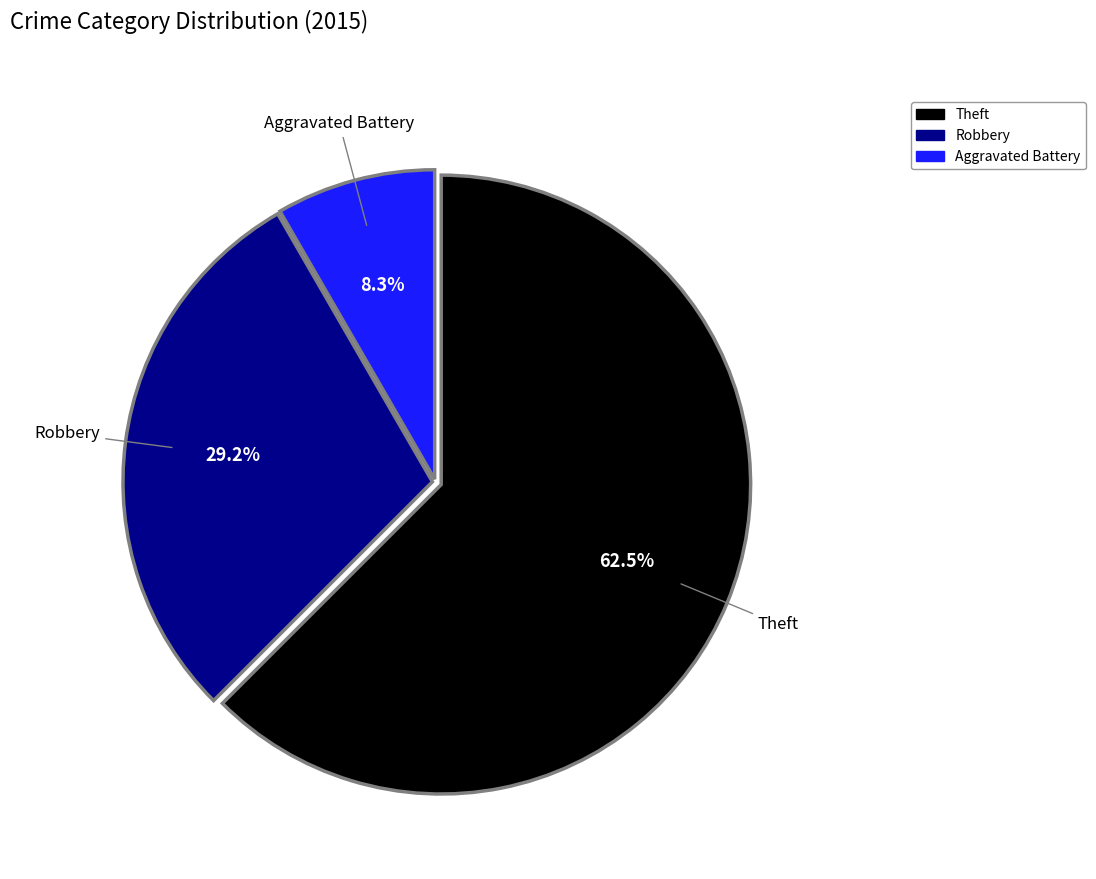

Rank the categories by value from highest to lowest.

Theft, Robbery, Aggravated Battery